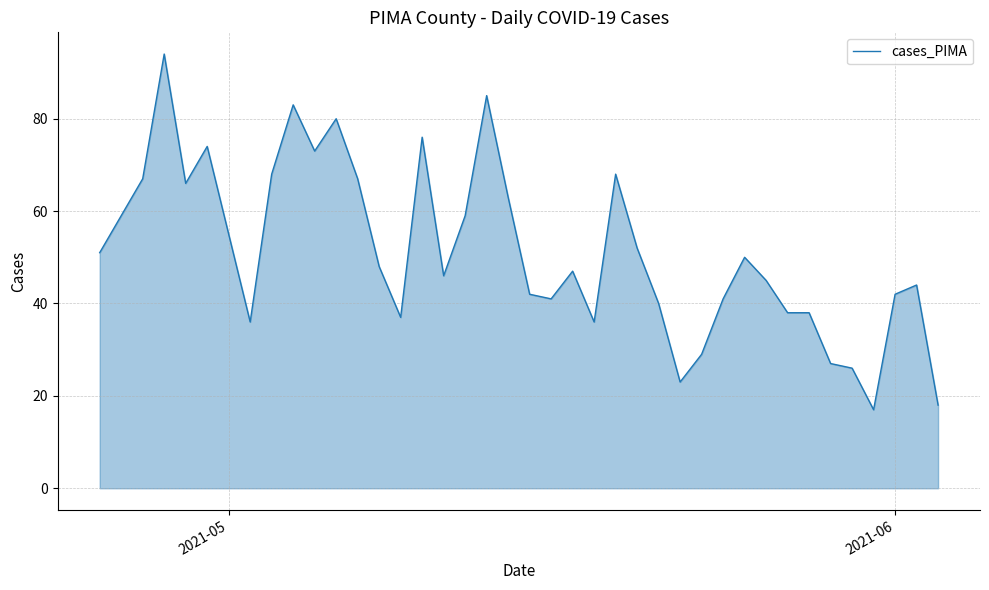

What is the maximum value shown in the chart?

94